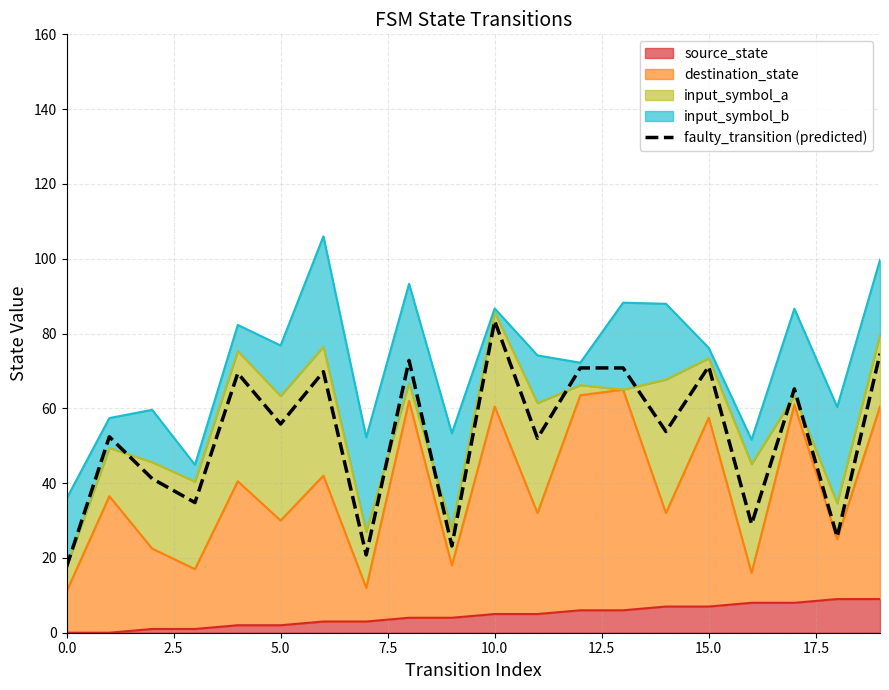

Reading right to left, list all the values displayed in this chart.

74.6	25.6	65.2	29.0	71.2	53.8	70.8	70.8	52.0	83.4	23.2	72.8	20.8	69.8	55.8	69.4	34.8	41.2	52.4	17.6